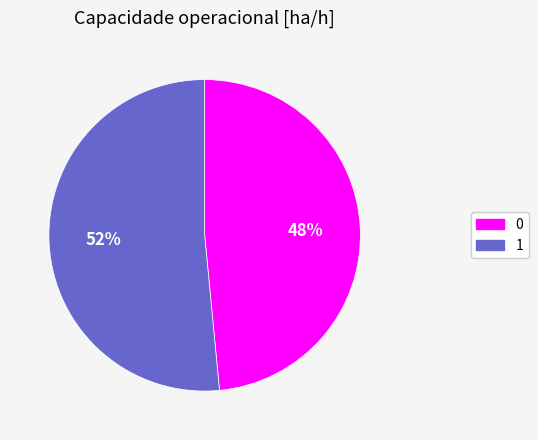

Which category accounts for the majority?

1